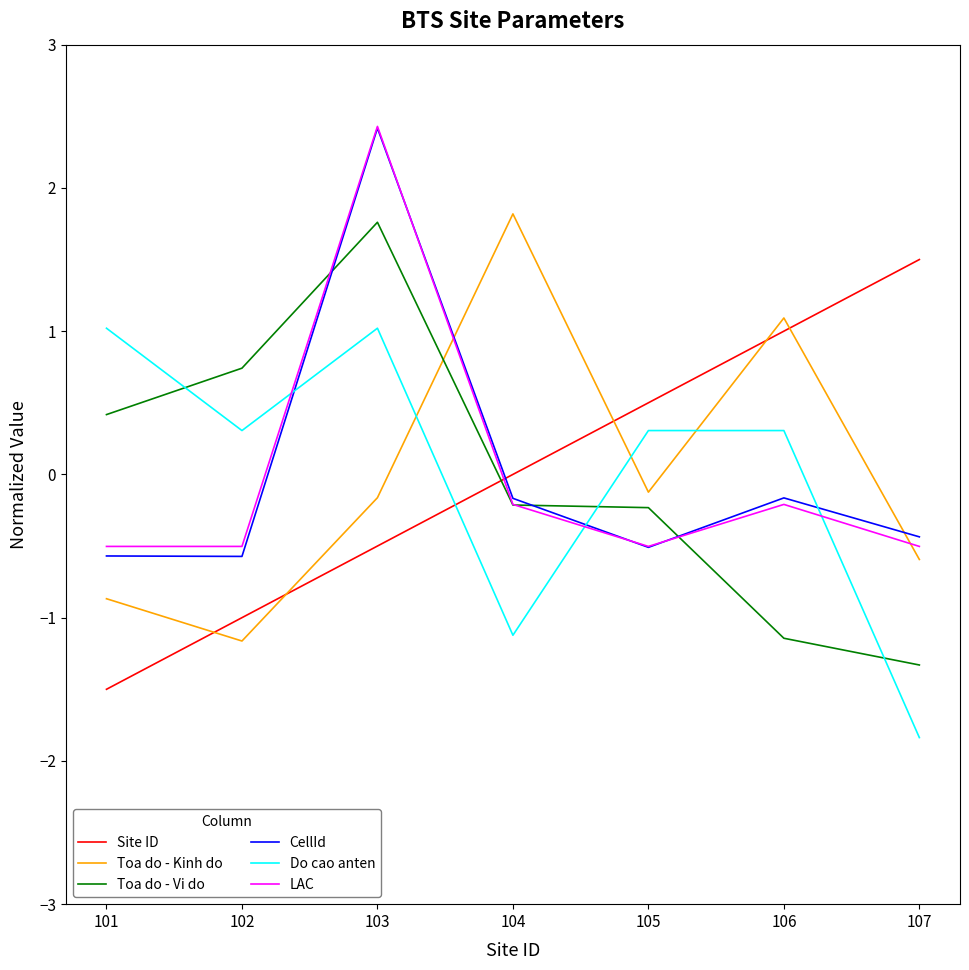

At which category is the sum across all series the highest?

103